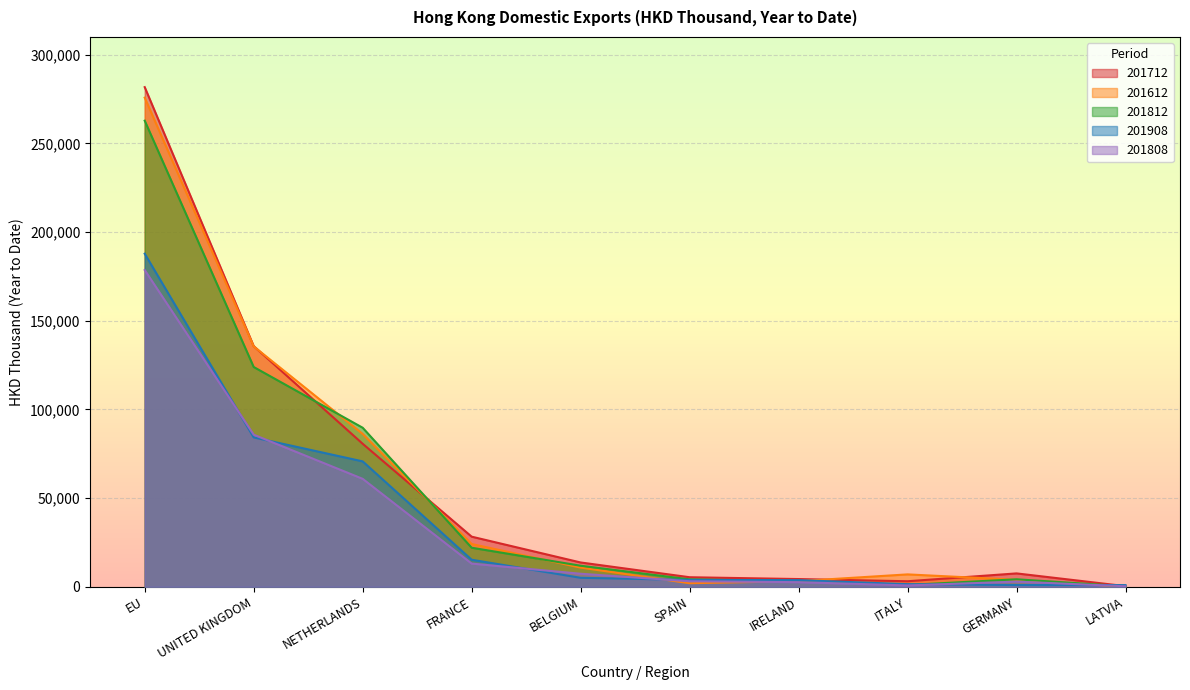

What is the sum of the 201808 values at FRANCE and LATVIA?

13368.3